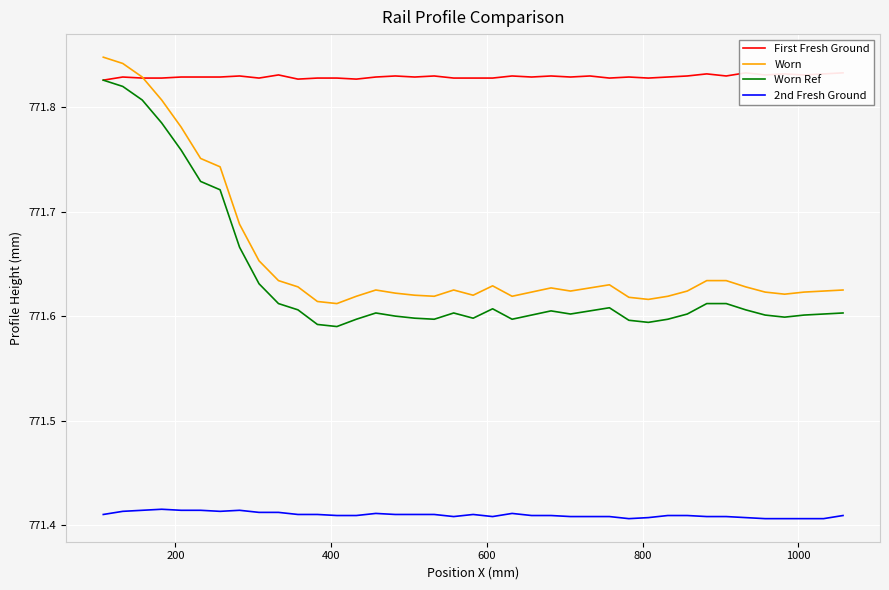

True or false: Worn and 2nd Fresh Ground intersect in this chart.

False